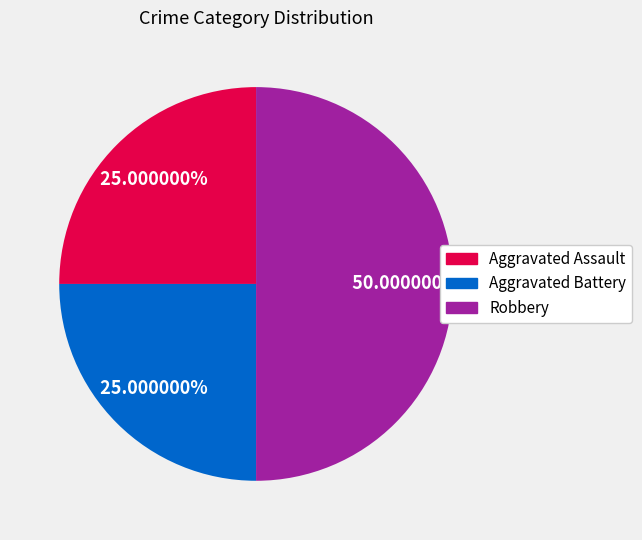

Which slice is the largest?

Robbery